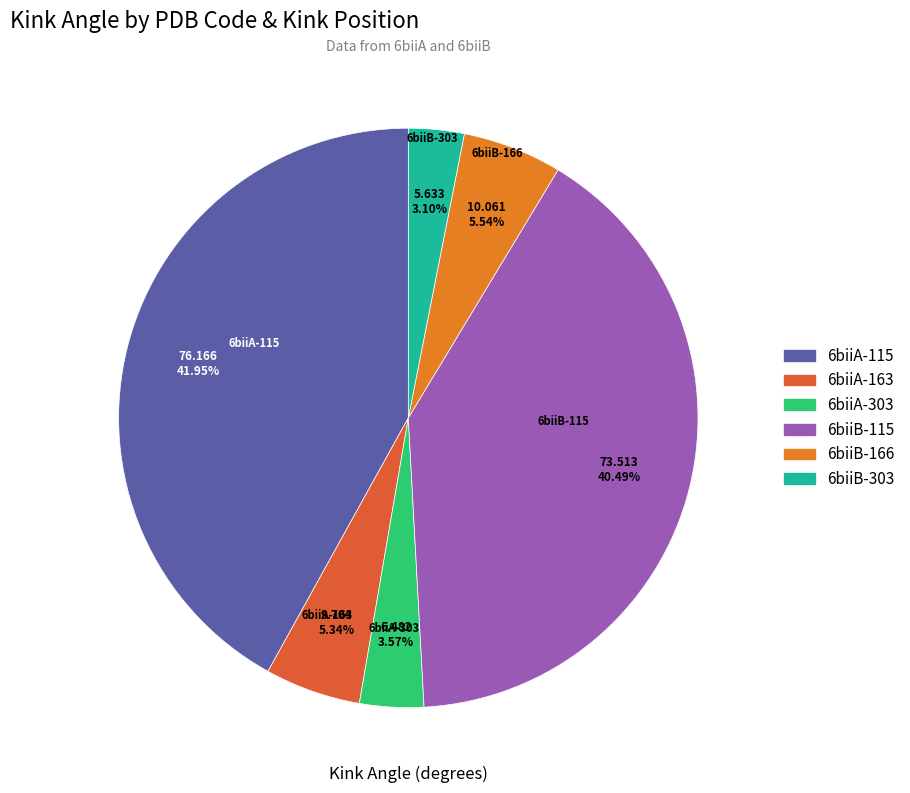

Is there any slice that represents more than half of the pie?

No